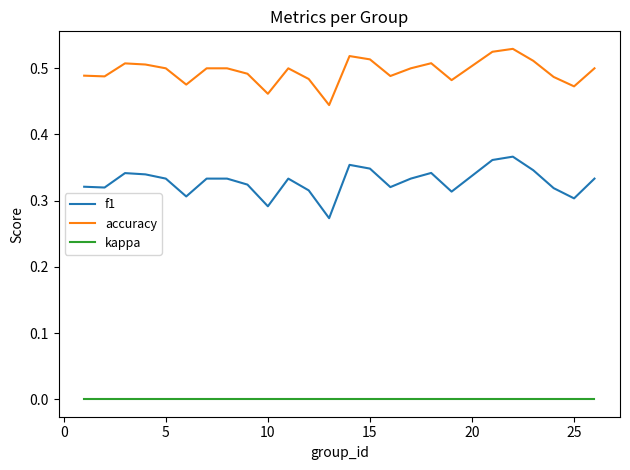

True or false: f1 and kappa intersect in this chart.

False